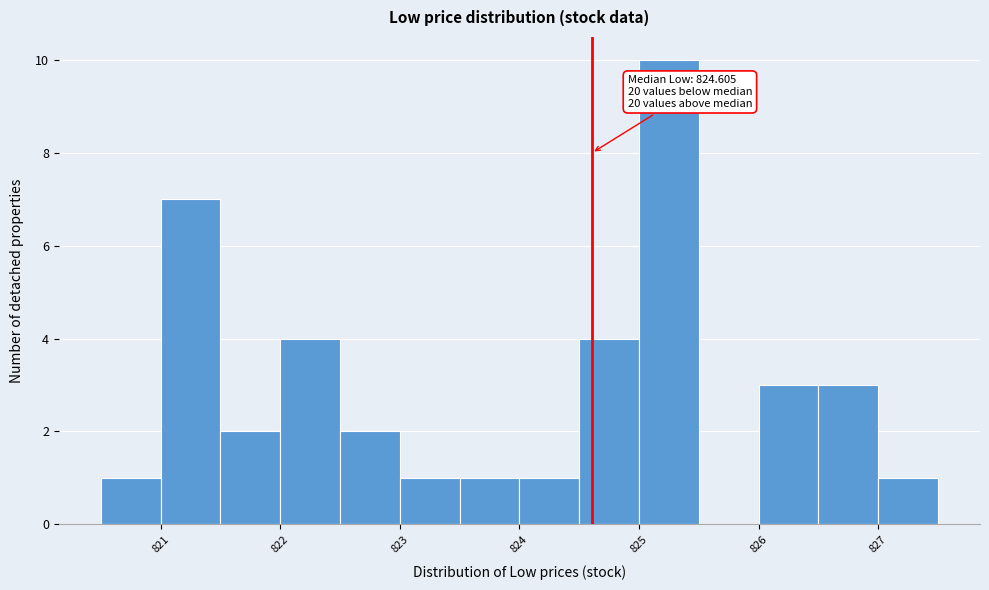

Over which range of the x-axis is the bar tallest?

825.0 to 825.5